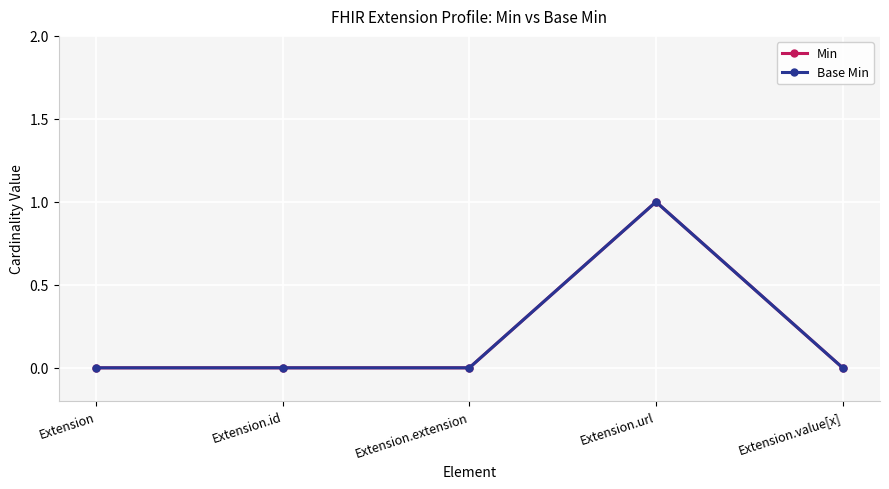

At which category is the sum across all series the highest?

Extension.url